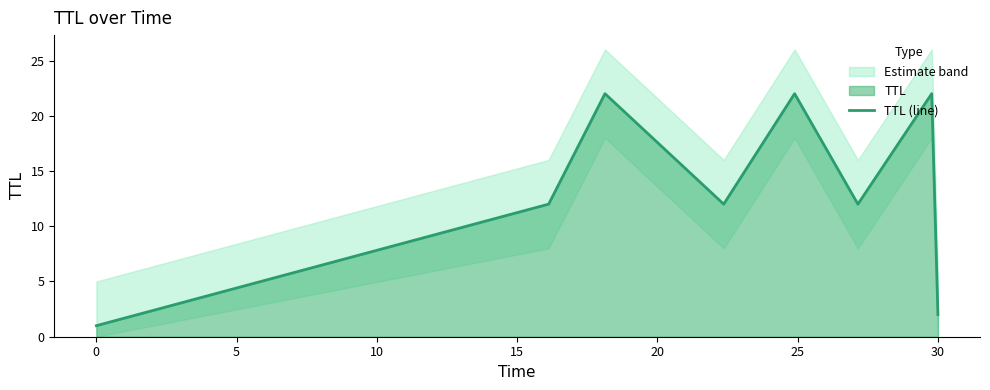

How many points are lower than both their immediate neighbors (excluding endpoints)?

2